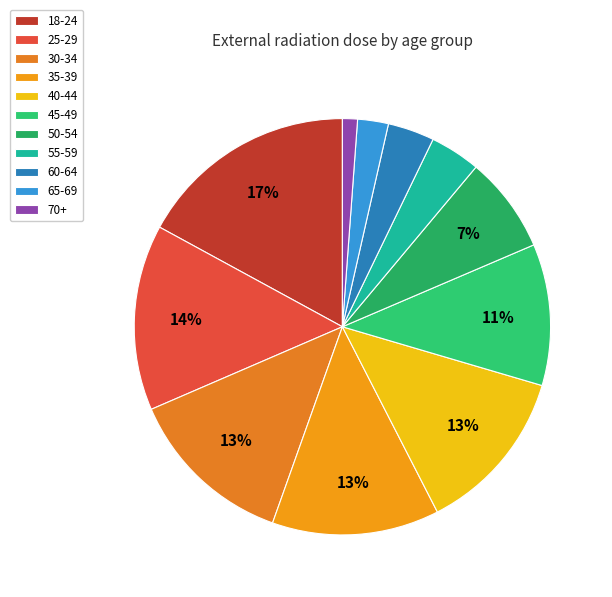

What portion of the pie excludes 30-34?

86.9%